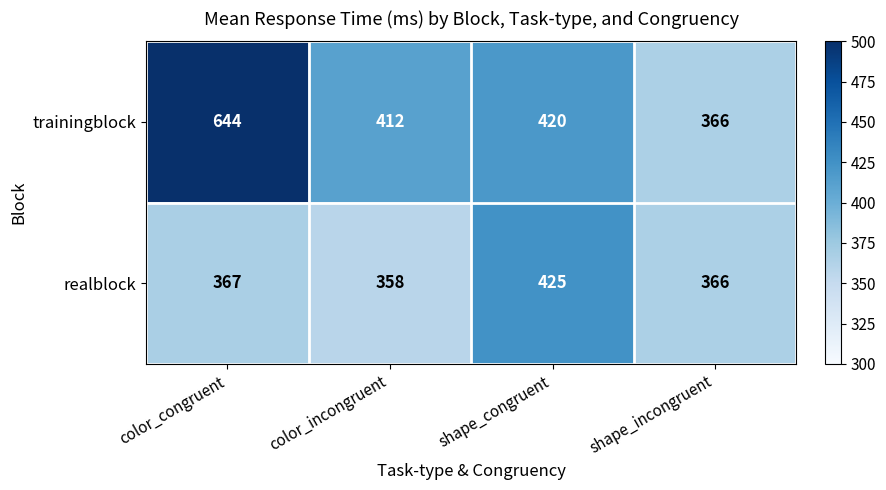

Which series has the largest range (max minus min)?

trainingblock